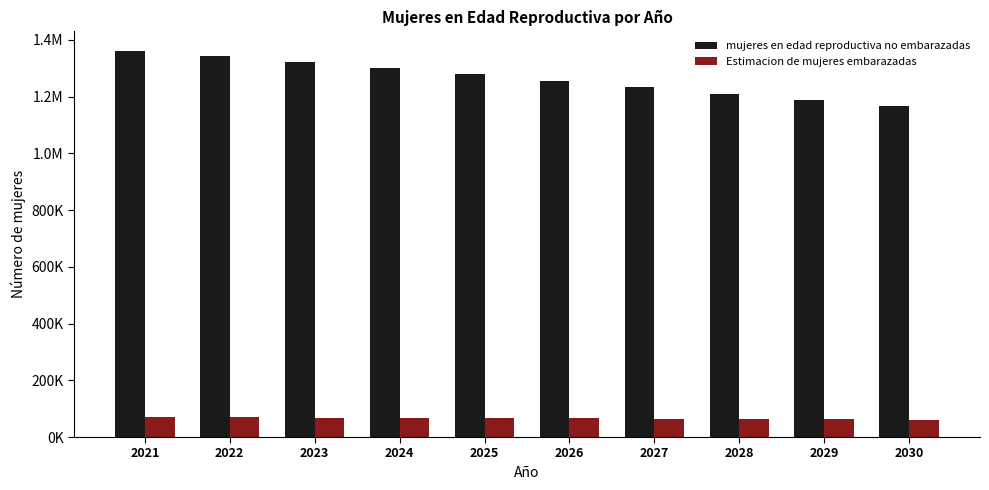

Which series has the largest range (max minus min)?

mujeres en edad reproductiva no embarazadas